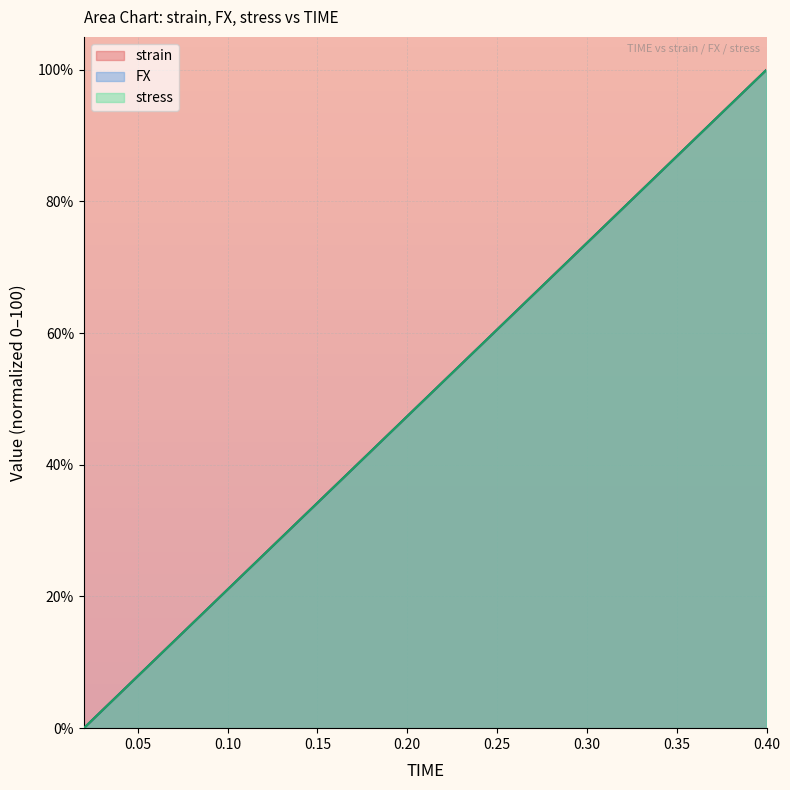

The FX series shows 84.2 at 0.34. True or false?

True